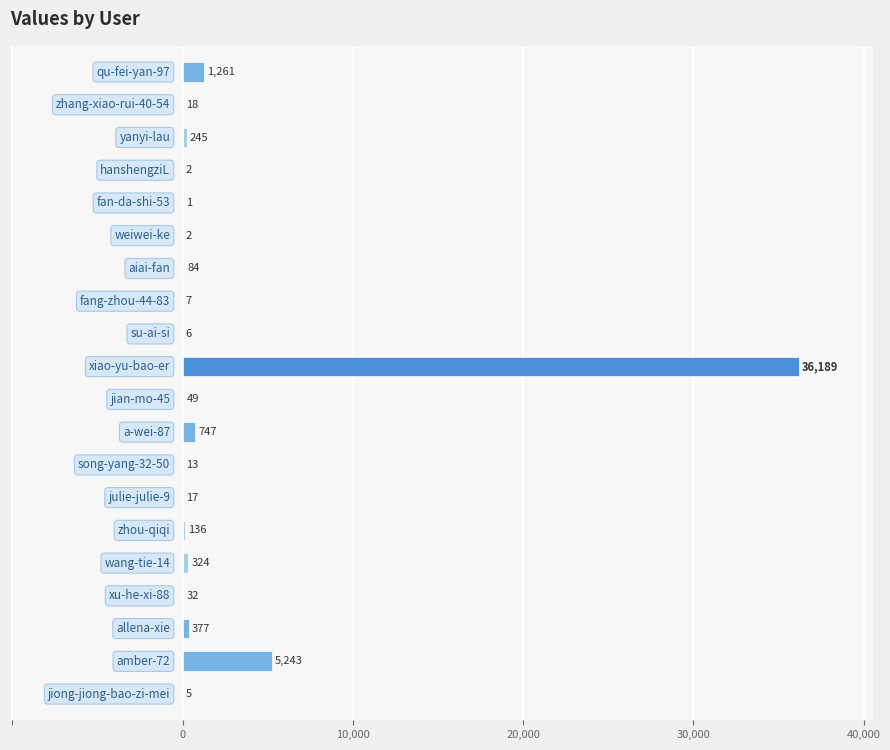

What is the sum of all values?

44758